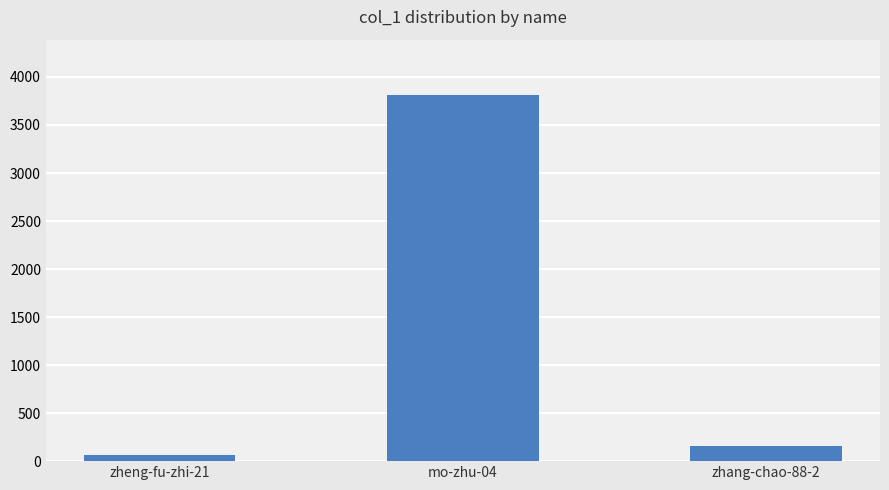

The chart shows a value of 2232 at mo-zhu-04. True or false?

False